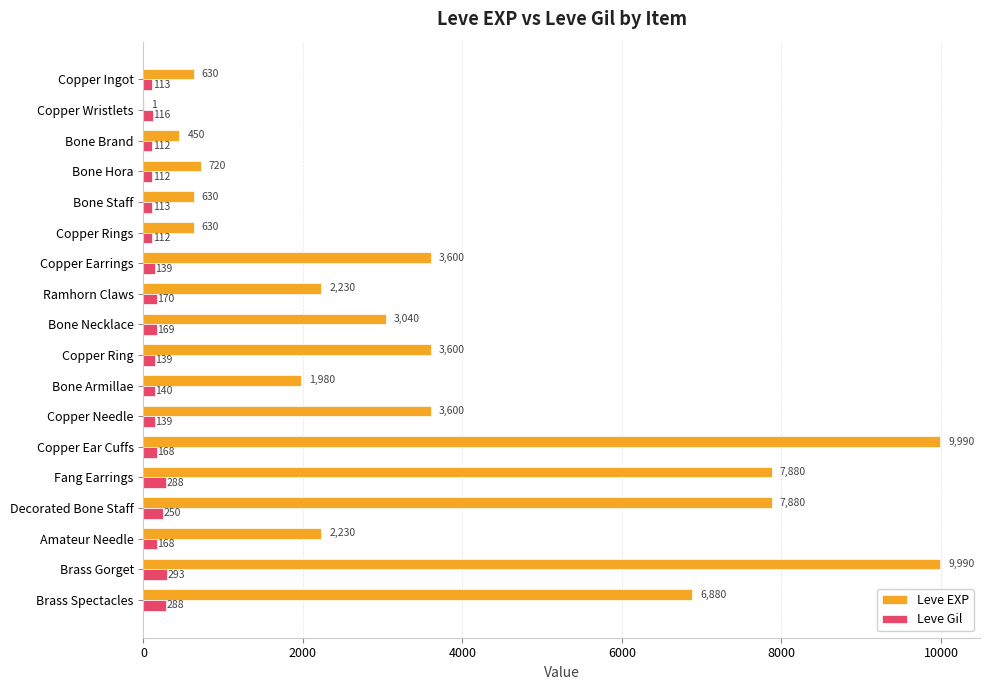

The Leve Gil series shows 139 at Copper Earrings. True or false?

True